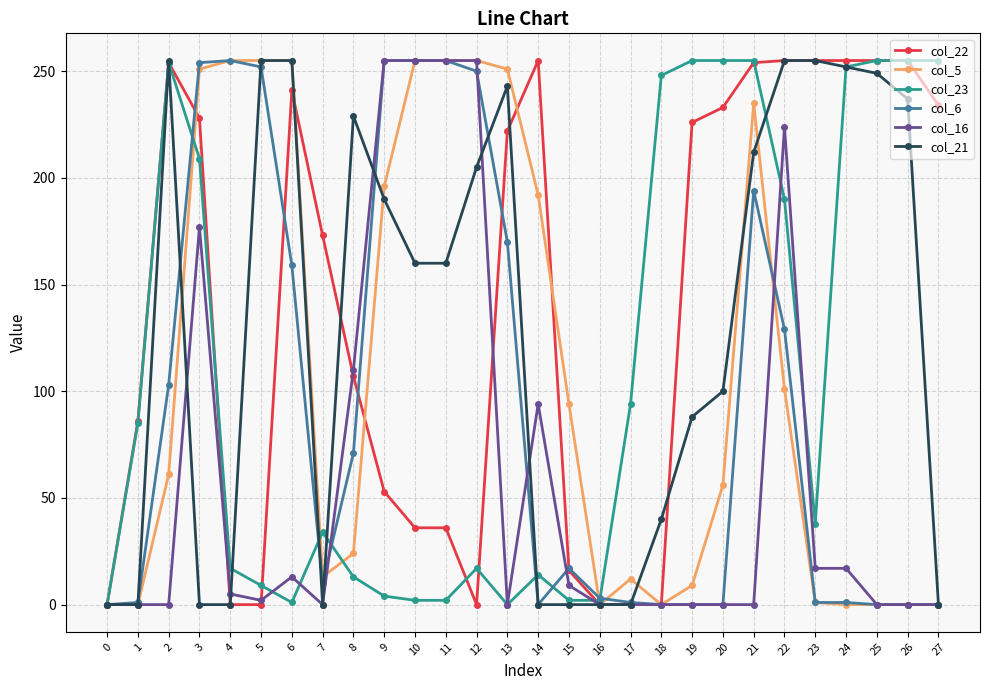

What is the difference between the col_23 values at 6 and 23?

37